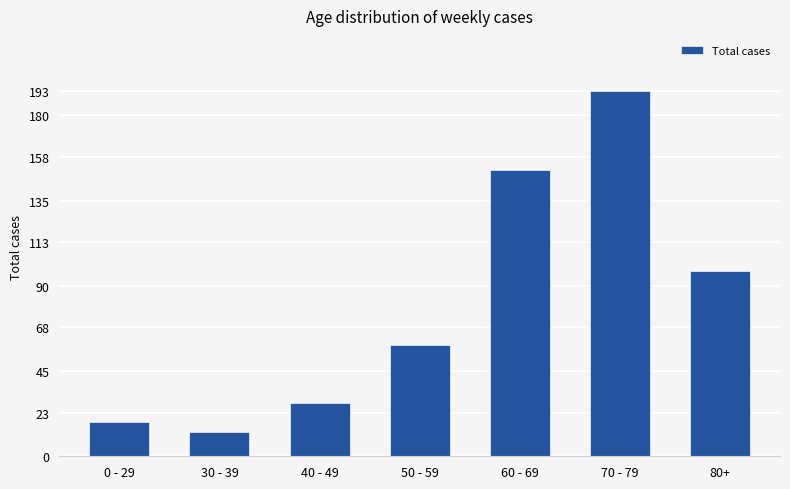

The chart shows a value of 7 at 40 - 49. True or false?

False